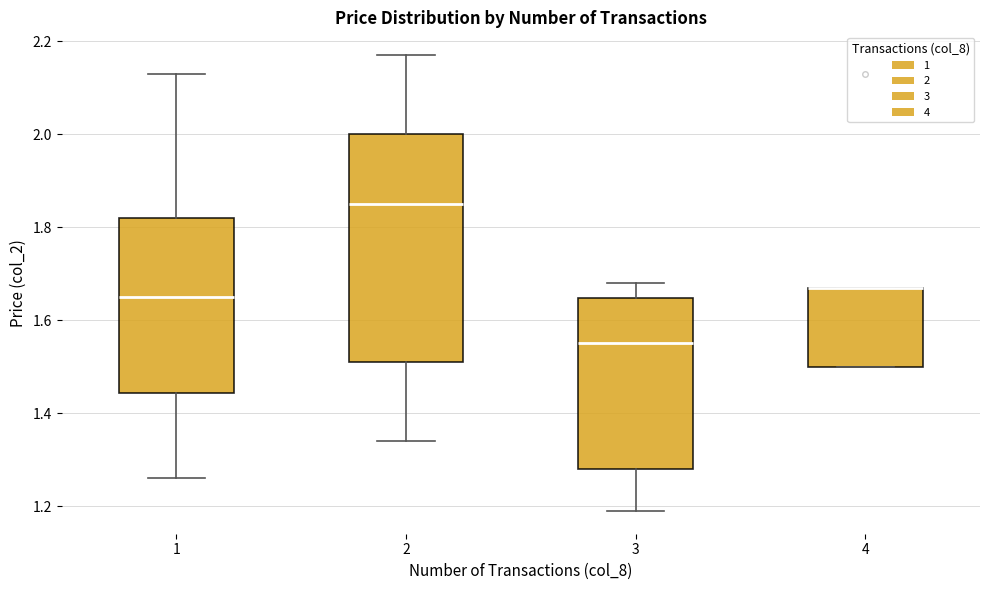

Reading left to right, read every box against the y-axis: the position of its median line, the range the box covers, and the ends of its whiskers. The values are not printed on the chart, so give them approximately, as read against the axis.

1: median 1.66, box 1.44 to 1.82, whiskers 1.26 to 2.14
2: median 1.86, box 1.52 to 2.00, whiskers 1.34 to 2.18
3: median 1.56, box 1.28 to 1.64, whiskers 1.20 to 1.68
4: median 1.68 (drawn on the box's upper edge), box 1.50 to 1.68, whiskers 1.50 to 1.68